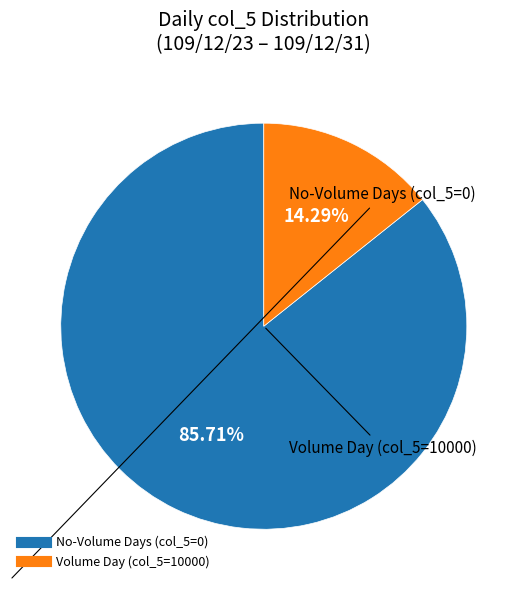

Is there any slice that represents more than half of the pie?

Yes